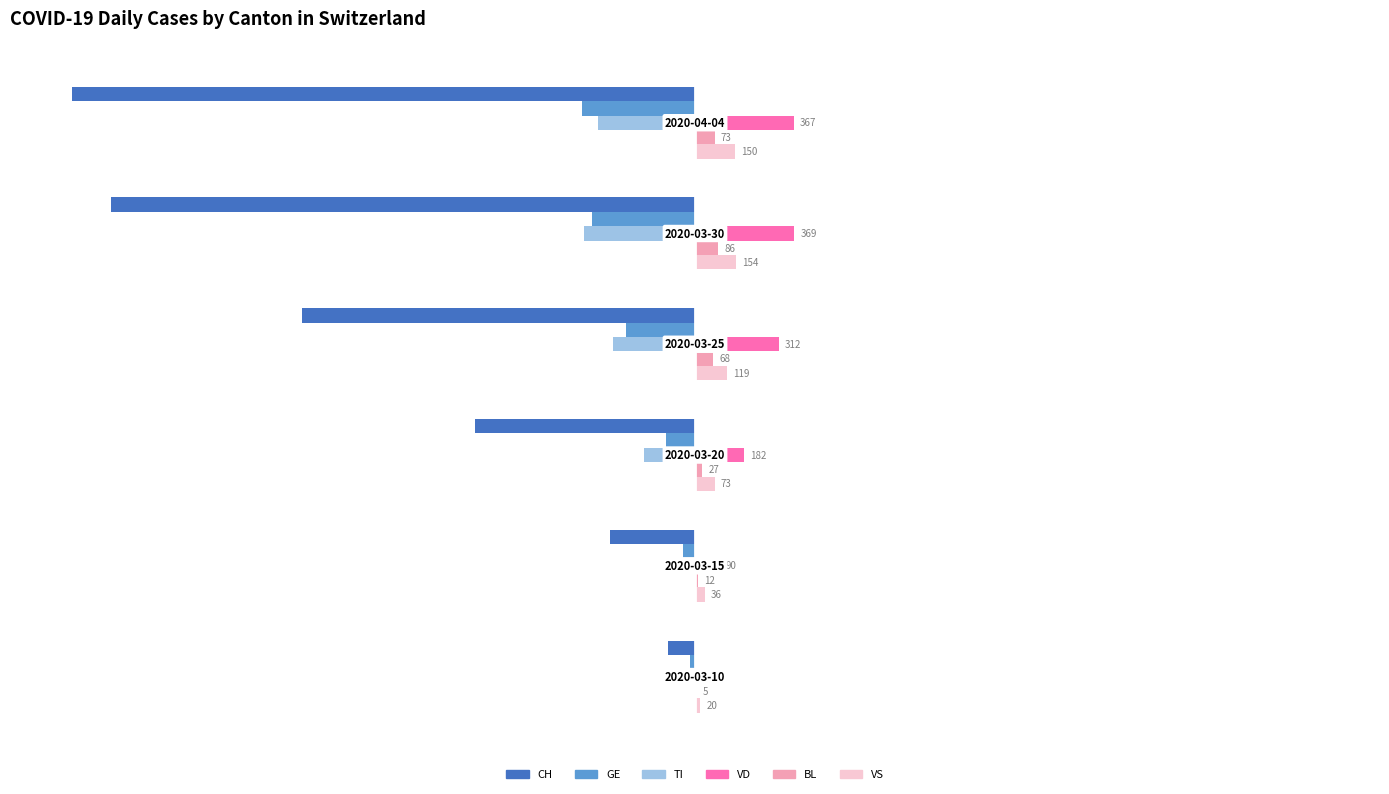

What are all the series names shown in the legend?

CH, GE, TI, VD, BL, VS